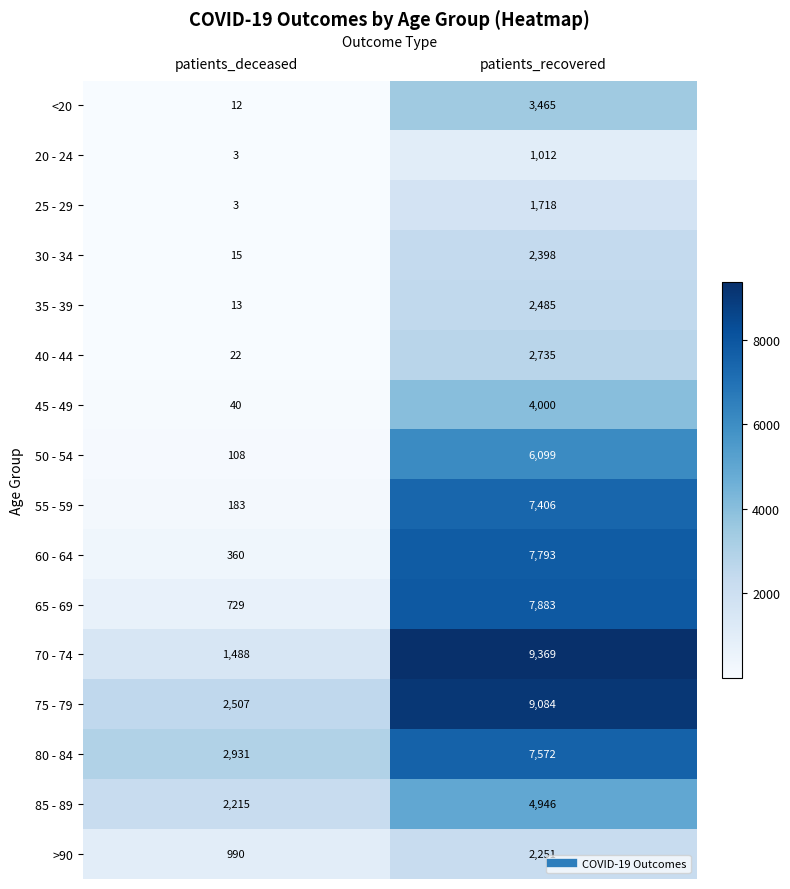

At which category does the chart reach its minimum across all series?

patients_deceased